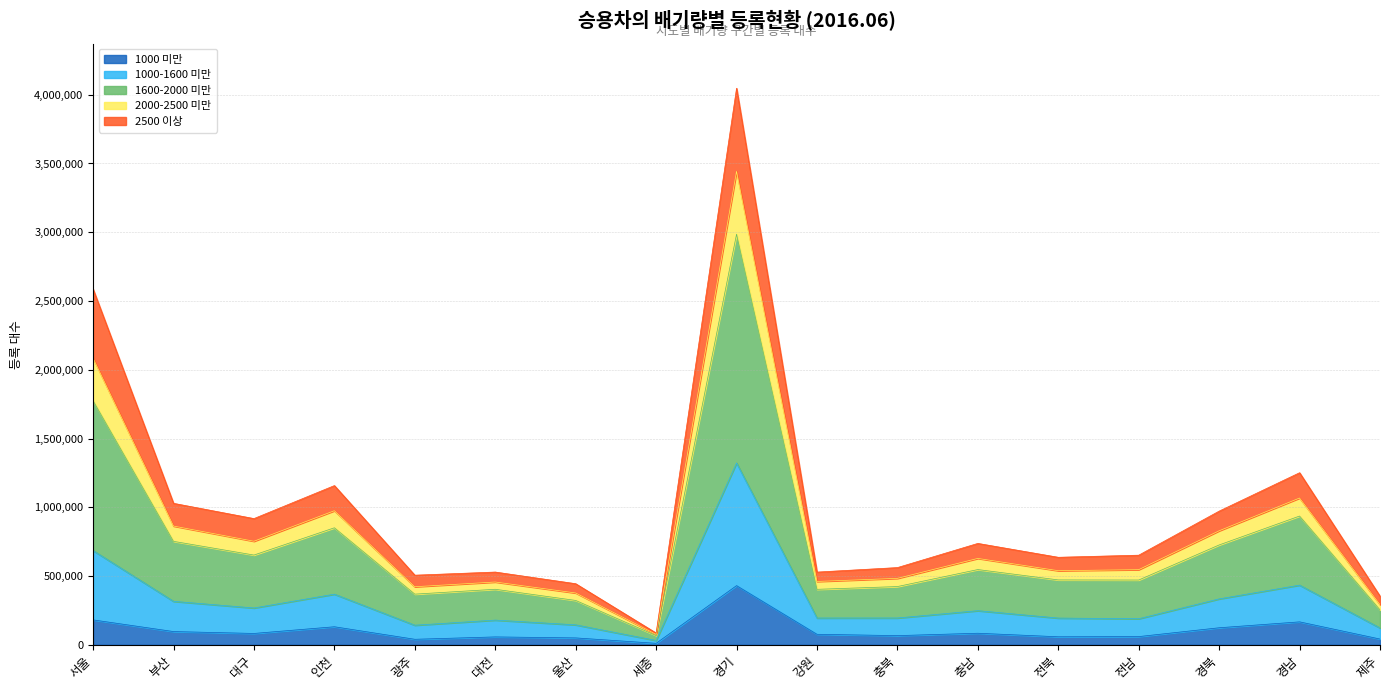

Is it true that 2000-2500 미만 equals 586705 at 울산?

False